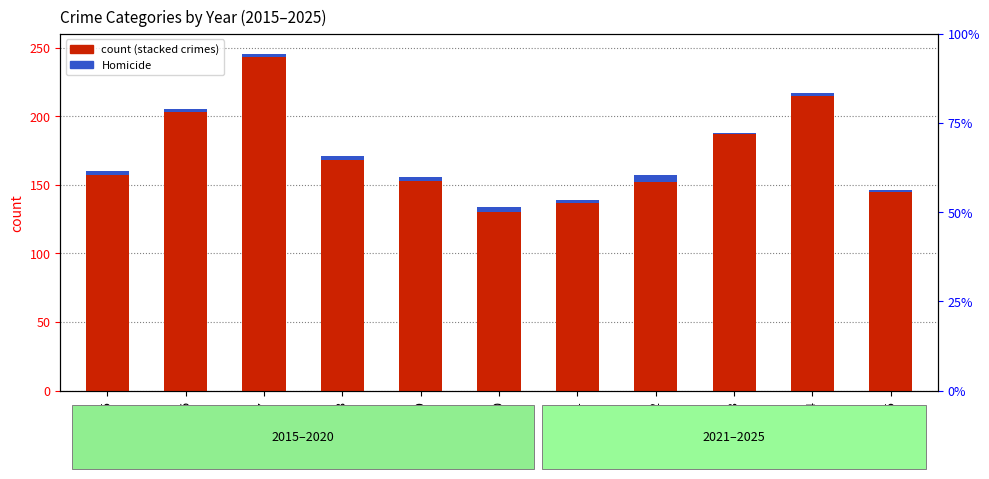

At 2015, list the series in order from largest to smallest.

Robbery, Aggravated Battery, Aggravated Assault, Criminal Sexual Assault, Homicide